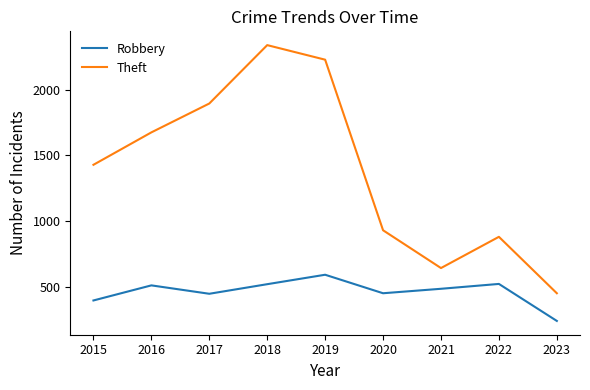

What is the difference between the maximum and minimum values in the Theft series?

1891